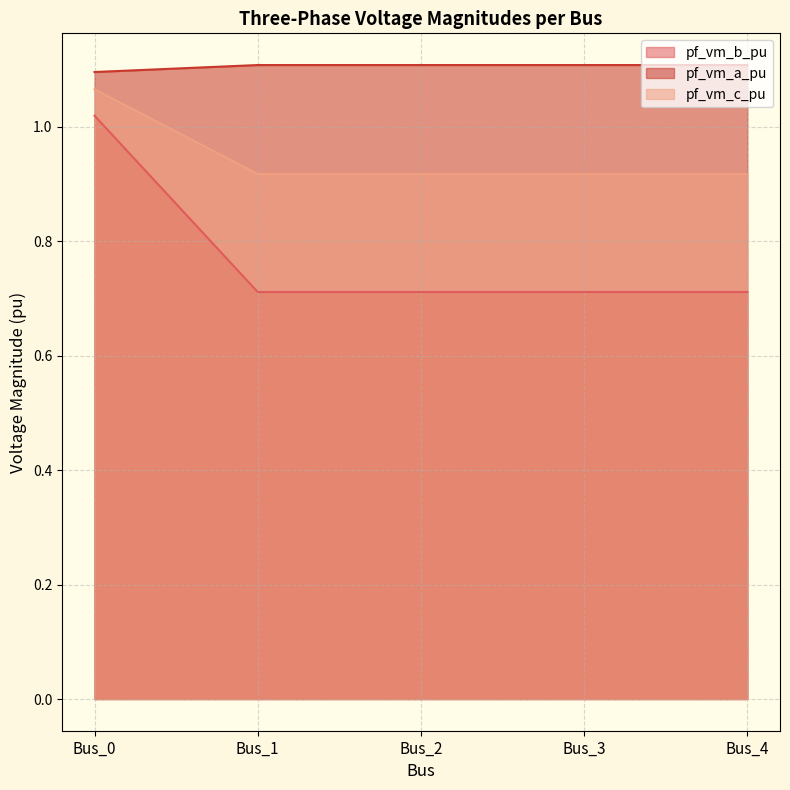

Rank the series at Bus_0 from highest to lowest value.

pf_vm_a_pu, pf_vm_c_pu, pf_vm_b_pu